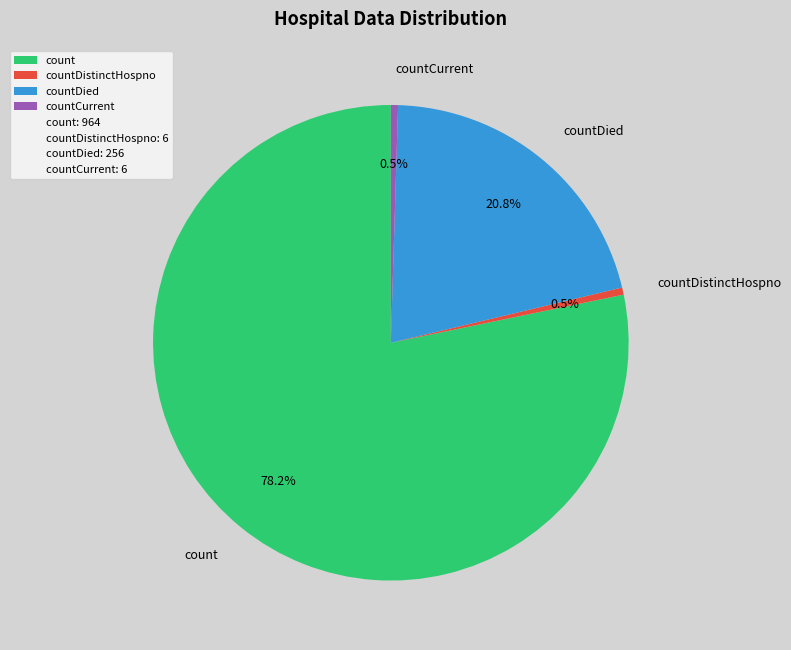

Combined, do countCurrent and count account for over 50%?

Yes